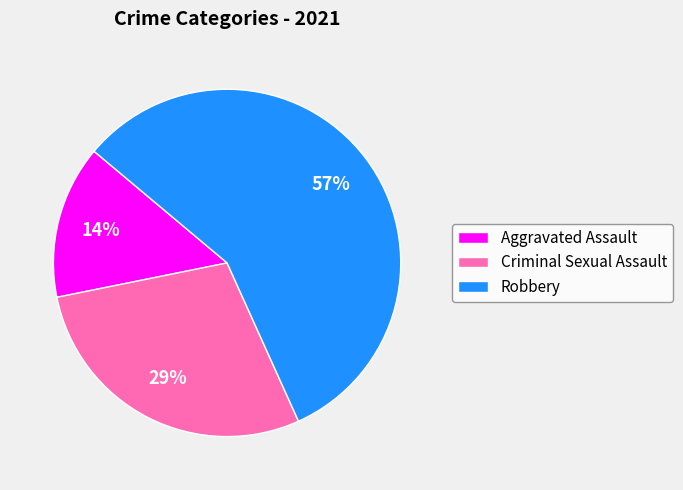

Which slice represents more than half of the pie?

Robbery